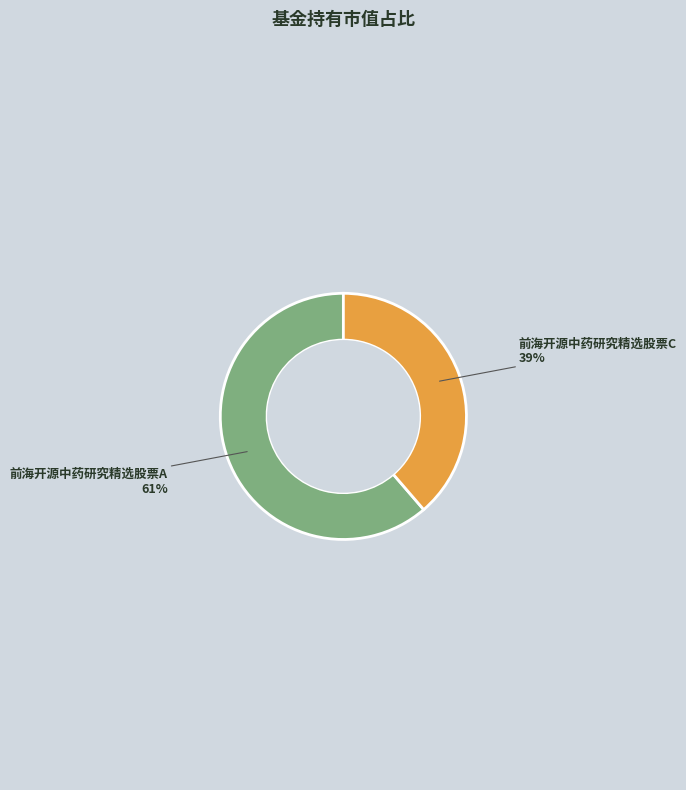

Which category accounts for the majority?

前海开源中药研究精选股票A